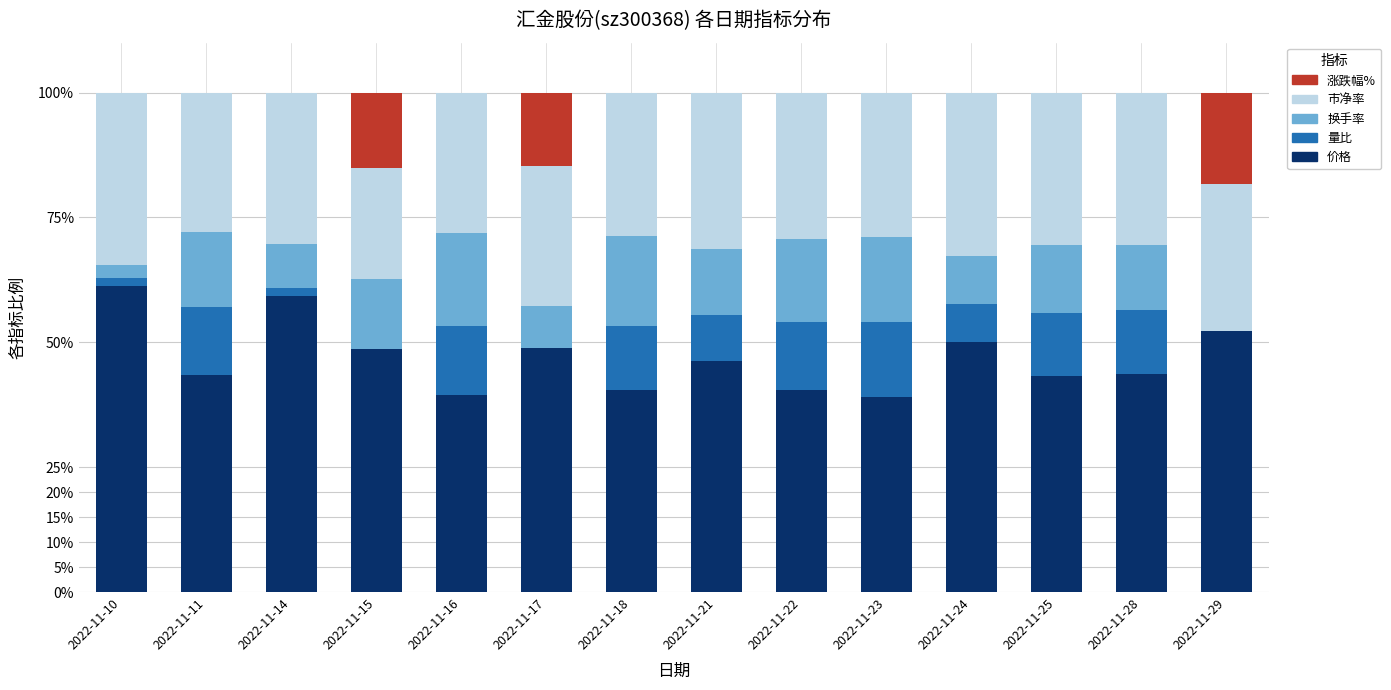

What is the total value across all series at 2022-11-24?

100.0